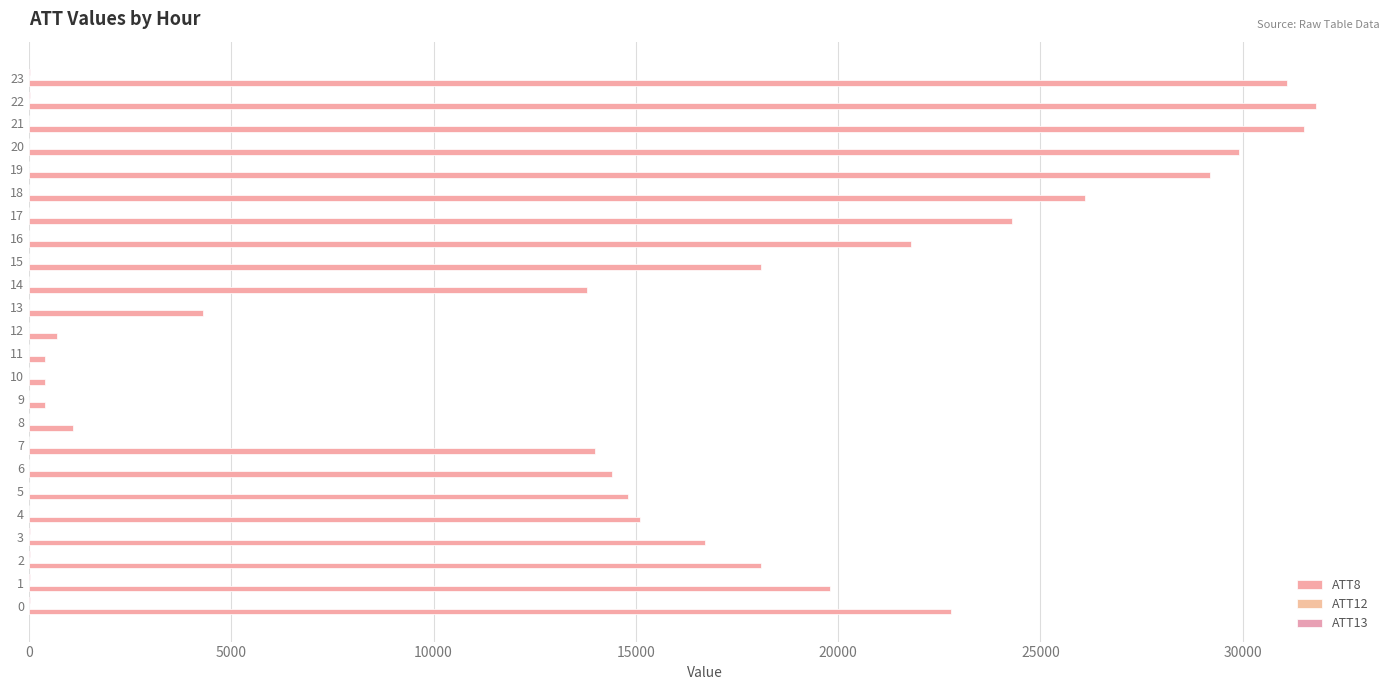

Rank the series by their maximum value, from highest to lowest.

ATT8, ATT13, ATT12